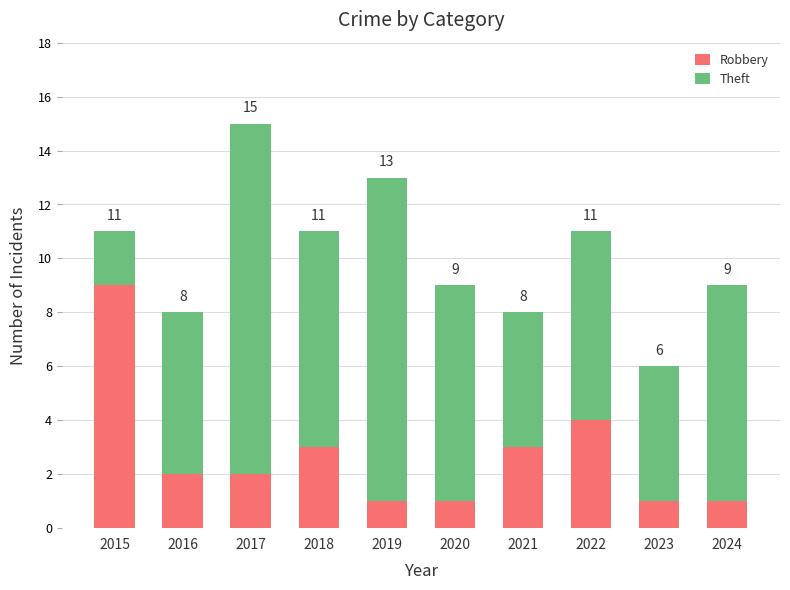

At which label does Robbery first exceed 2?

2015